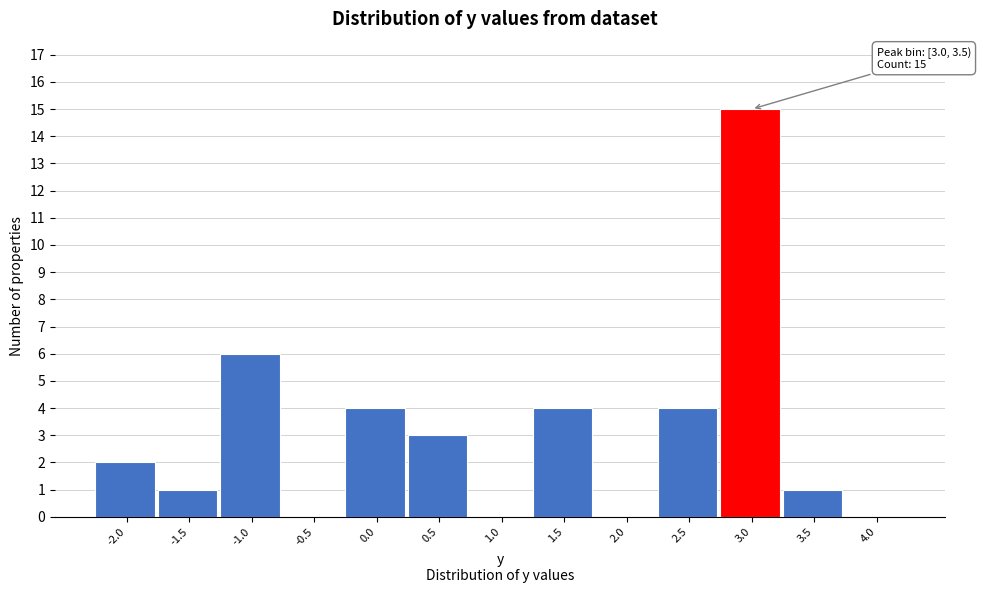

Reading left to right, what are all the values shown in this chart?

-2.0=2	-1.5=1	-1.0=6	-0.5=0	0.0=4	0.5=3	1.0=0	1.5=4	2.0=0	2.5=4	3.0=15	3.5=1	4.0=0